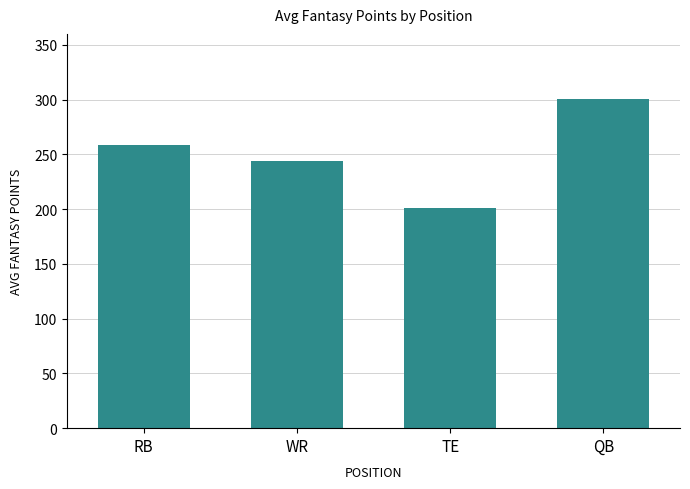

What value does the data have at WR?

243.8